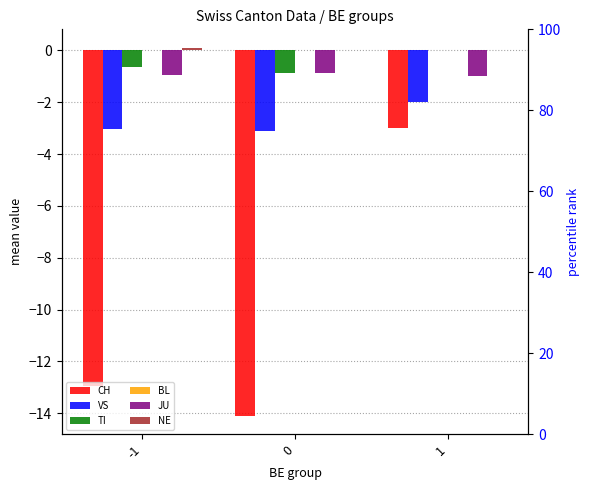

What is the difference between the TI values at 0 and -1?

0.3